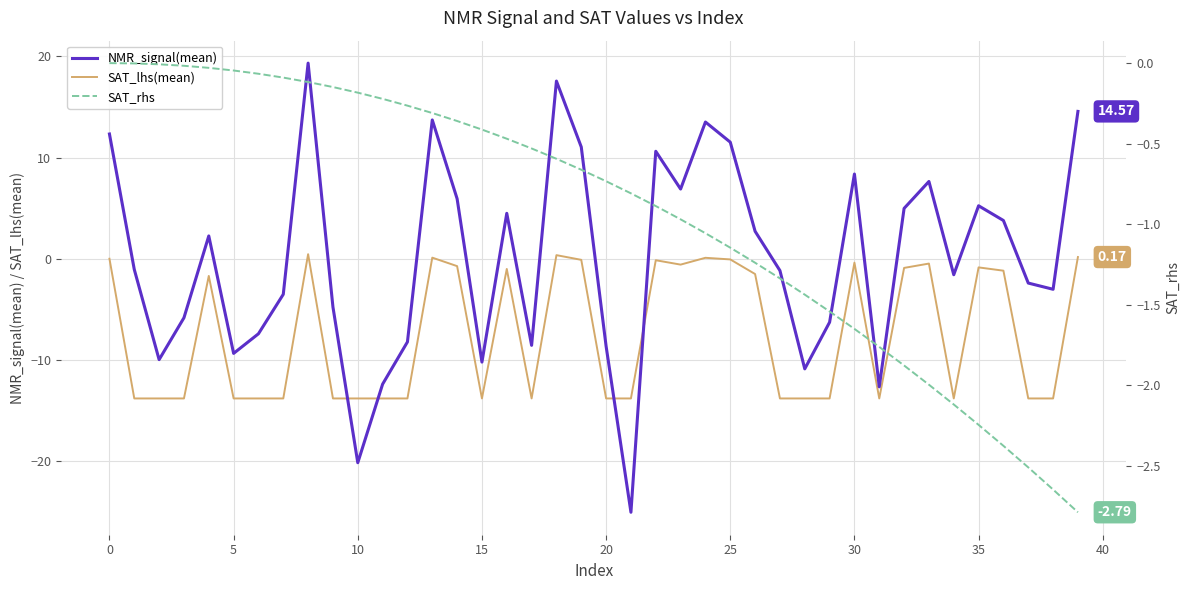

What is the difference between the NMR_signal(mean) values at 33 and 35?

2.4